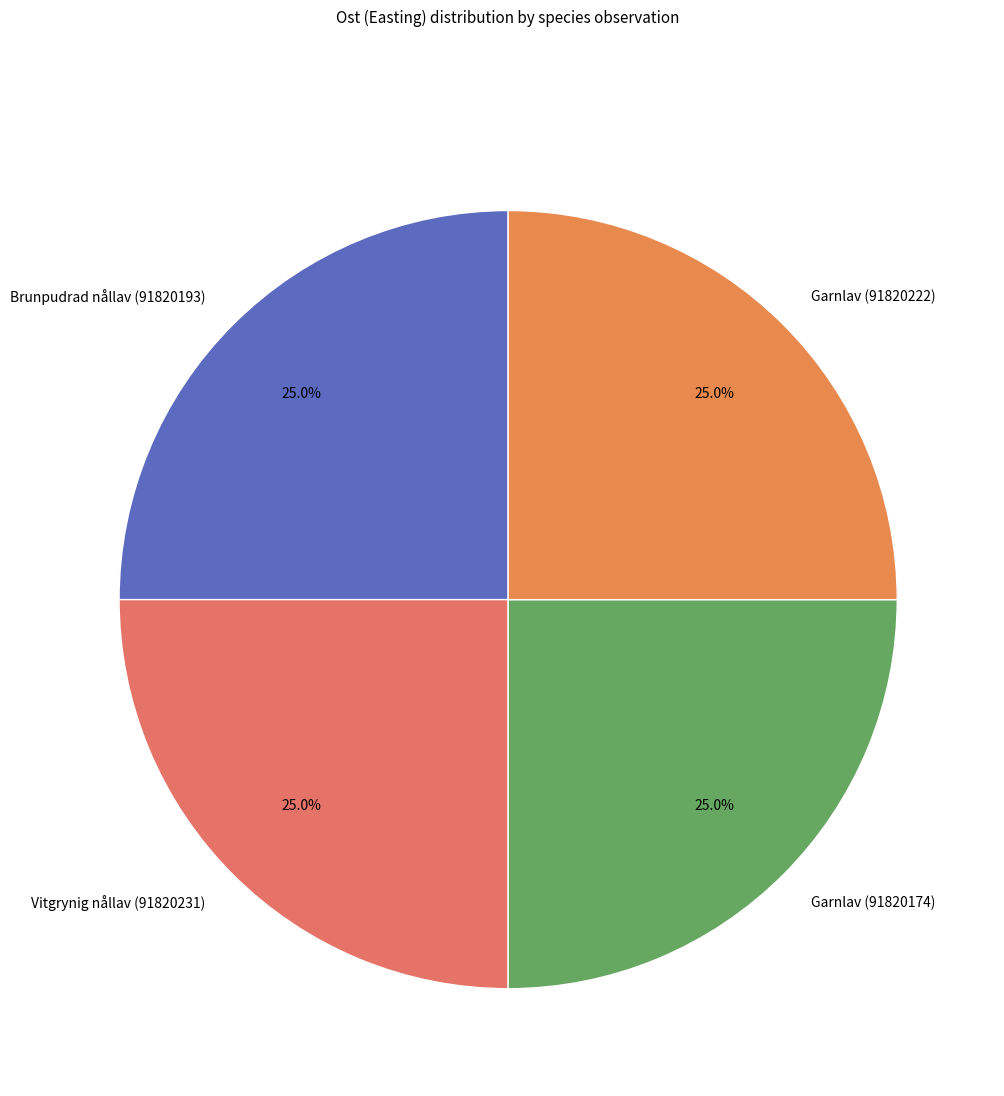

What percentage is NOT represented by Vitgrynig nållav (91820231)?

75.0%